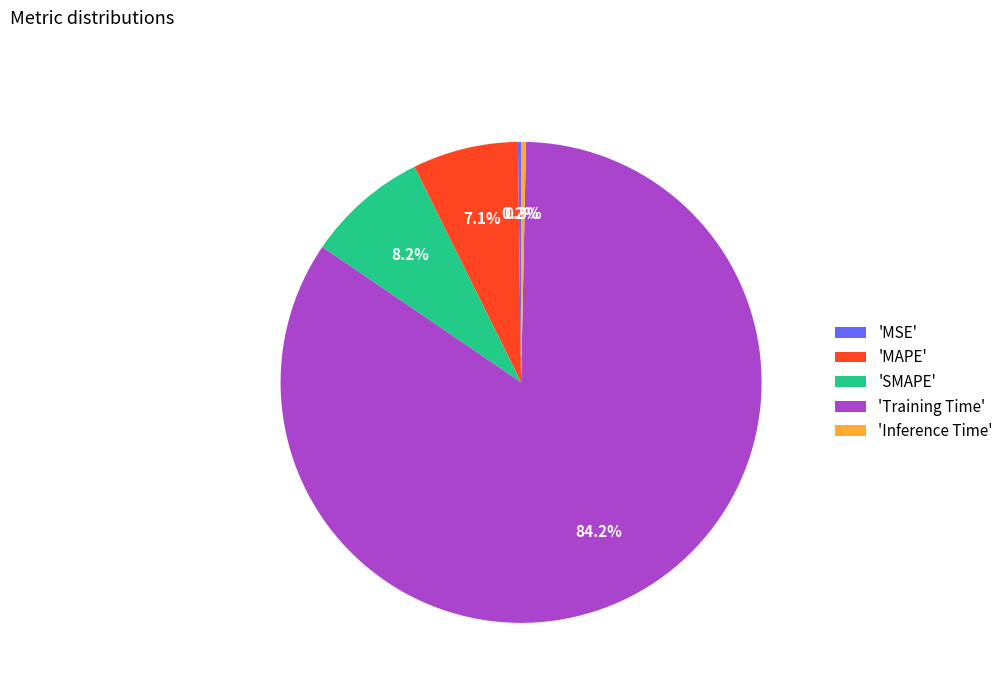

Which has a higher value, 'SMAPE' or 'MAPE'?

'SMAPE'